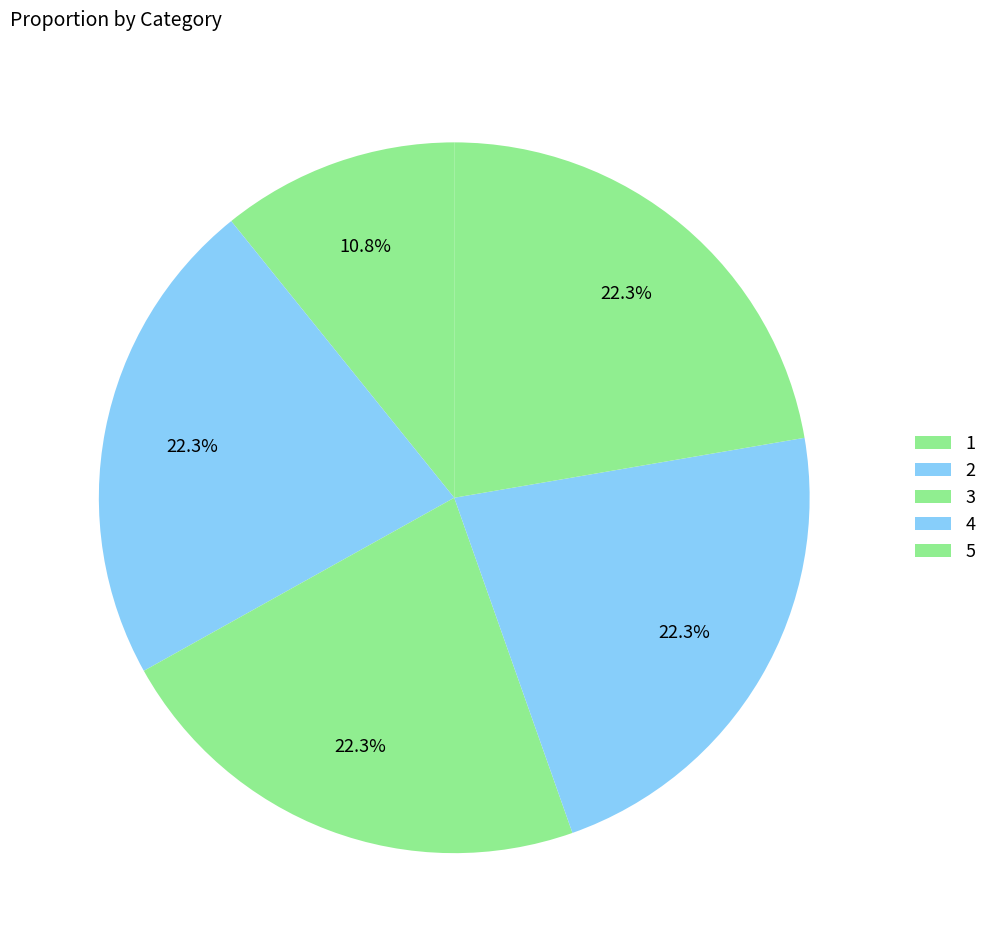

Combined, what portion of the pie is 3 and 4?

44.6%